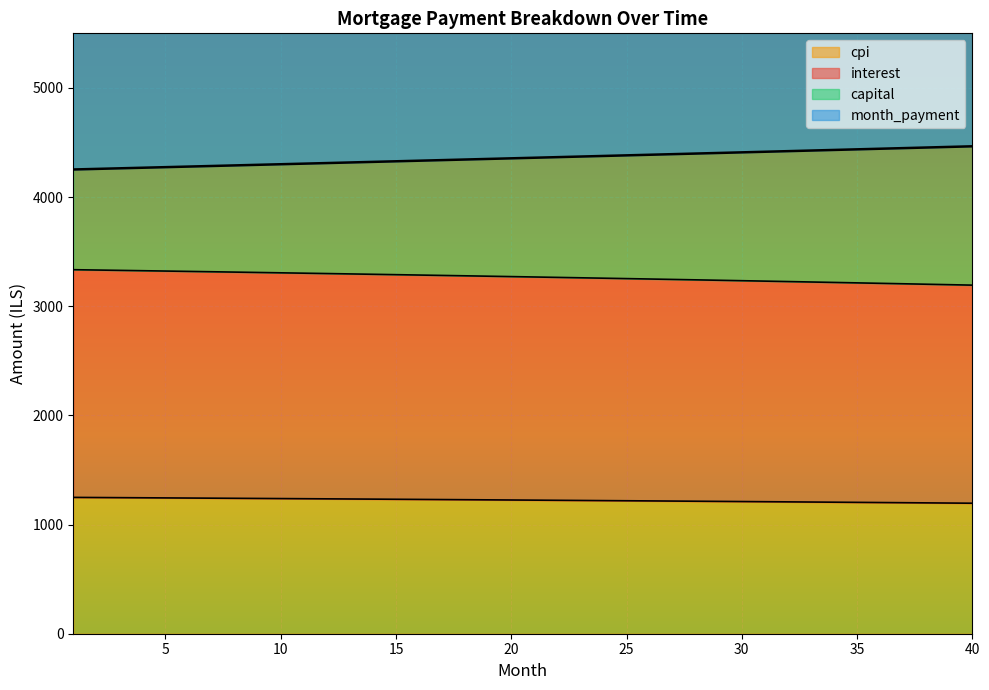

Between 2 and 15, which is larger?

2